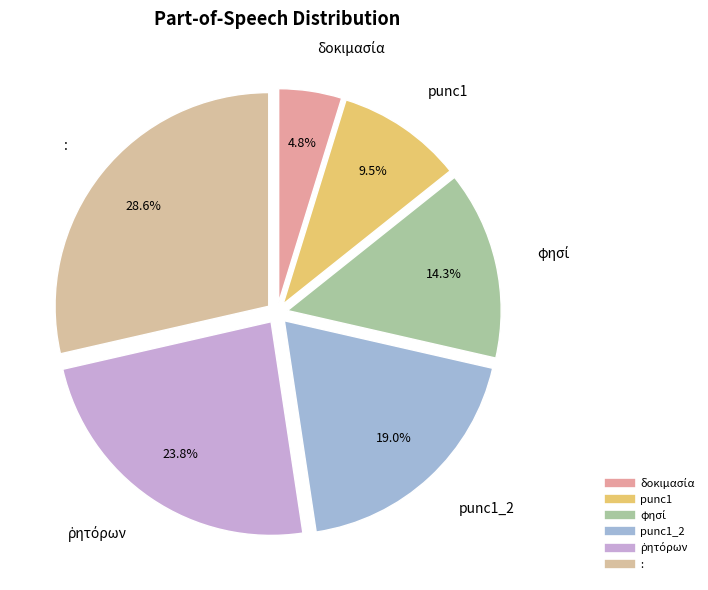

Which category has the smallest portion of the pie?

δοκιμασία